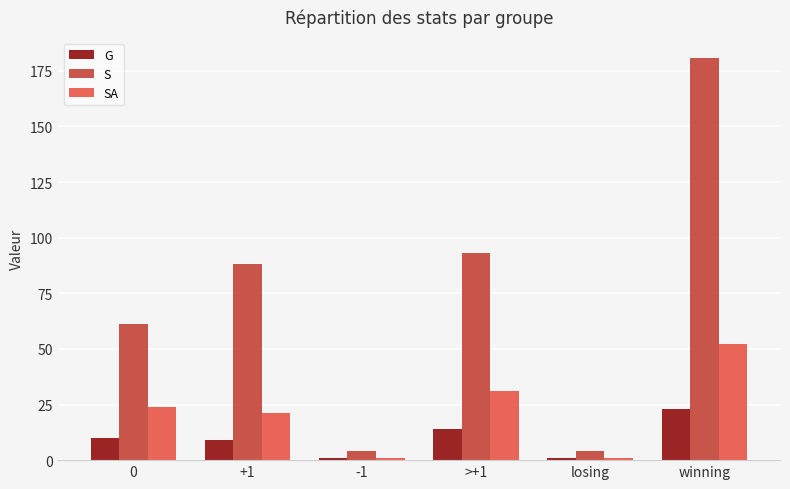

What is the difference between the highest and lowest values at -1?

3